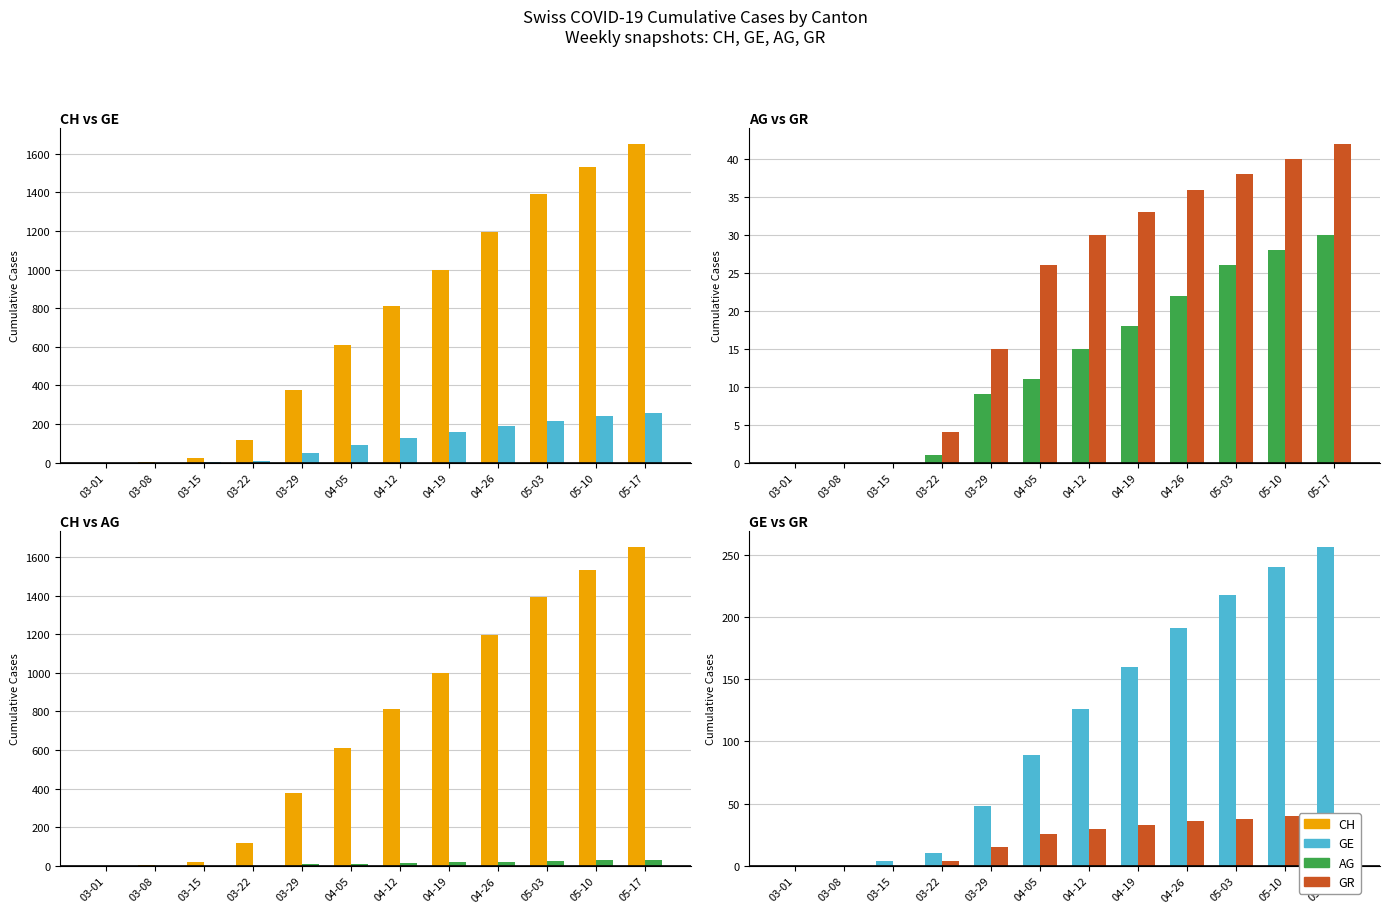

Reading left to right, what are all the values shown in this chart?

CH: 0	2	22	116	376	609	812	1000	1197	1390	1530	1650
GE: 0	0	4	10	48	89	126	160	191	218	240	256
AG: 0	0	0	1	9	11	15	18	22	26	28	30
GR: 0	0	0	4	15	26	30	33	36	38	40	42